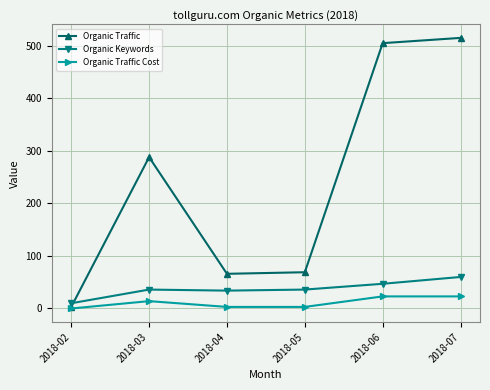

At which category is the sum across all series the highest?

2018-07